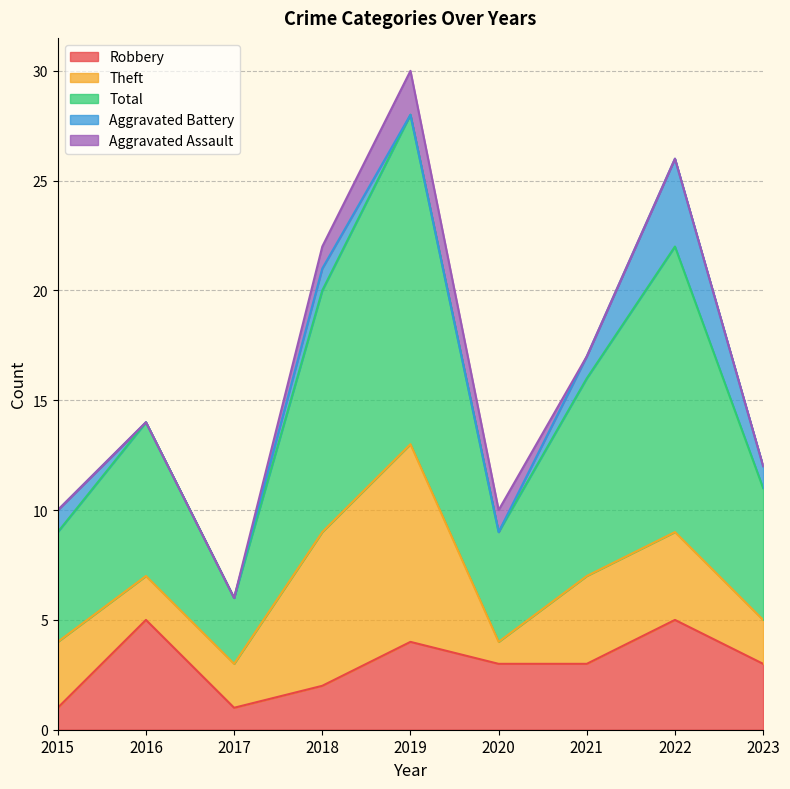

Does the chart display data point markers on the line(s)?

No